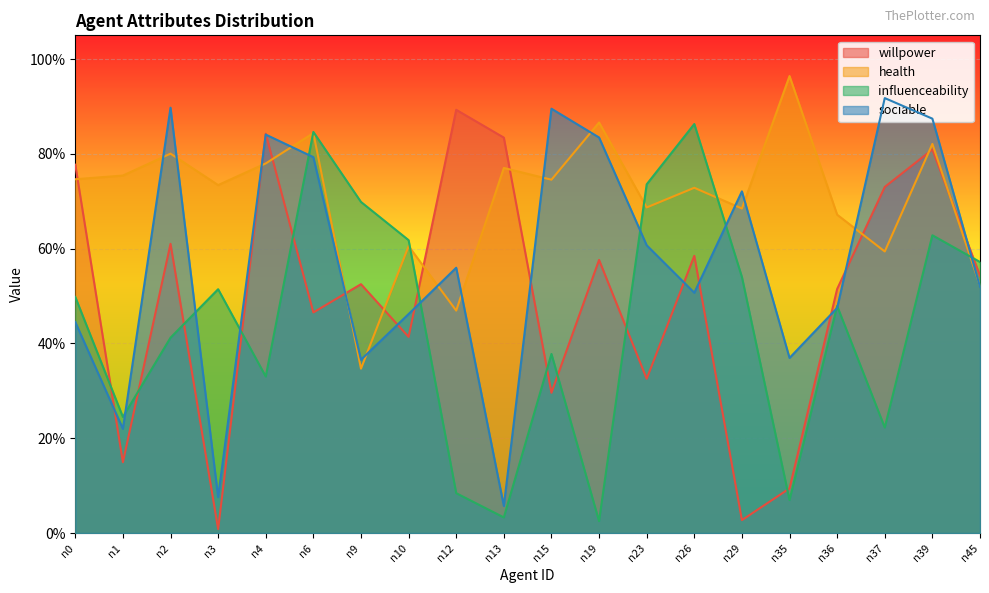

What are all the series names shown in the legend?

willpower, health, influenceability, sociable